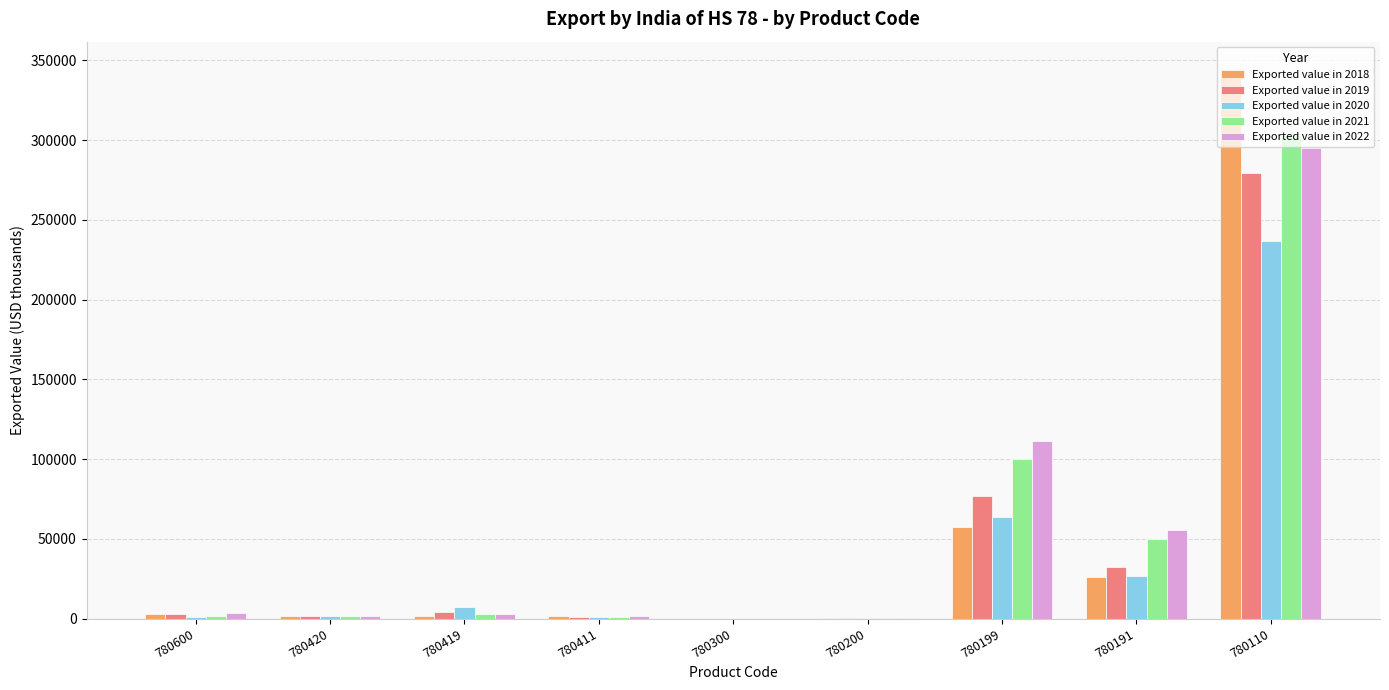

At which label is Exported value in 2019 closest to 139723?

780199